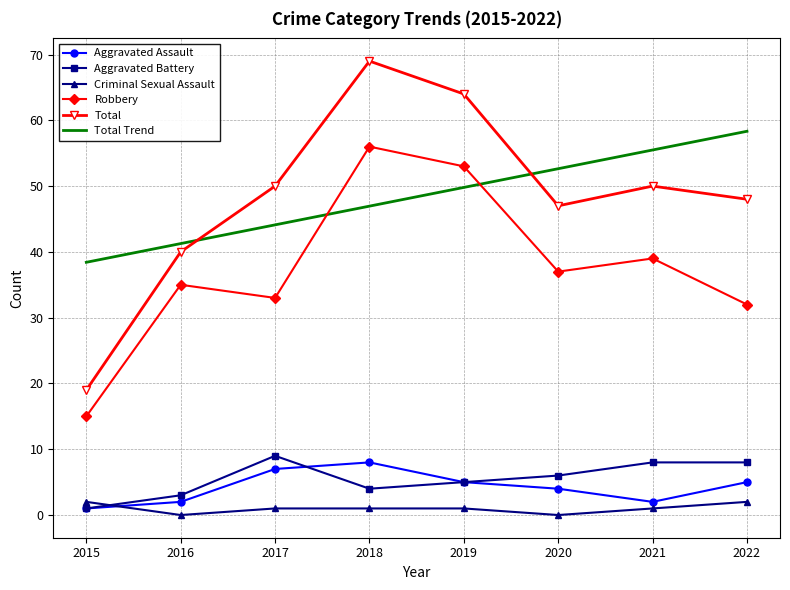

True or false: Total Trend has a value of 55.5 at 2021.

True